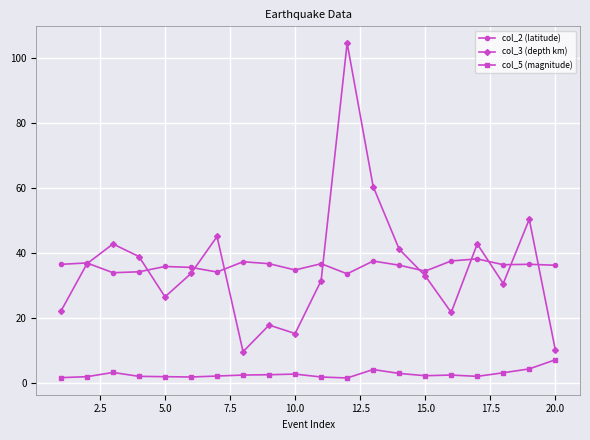

What is the maximum value shown in the chart?

104.7